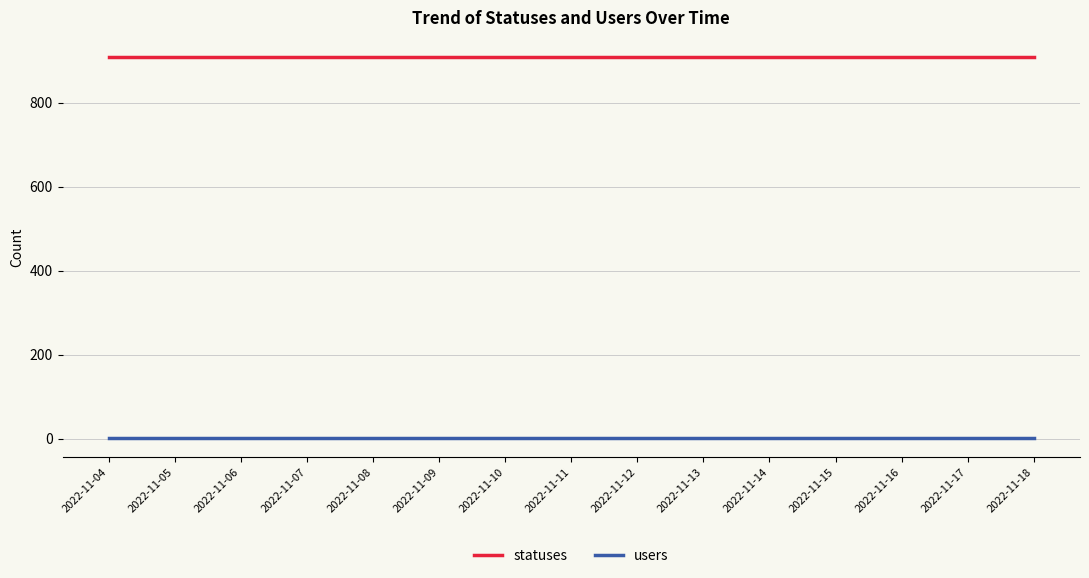

True or false: statuses and users intersect in this chart.

False